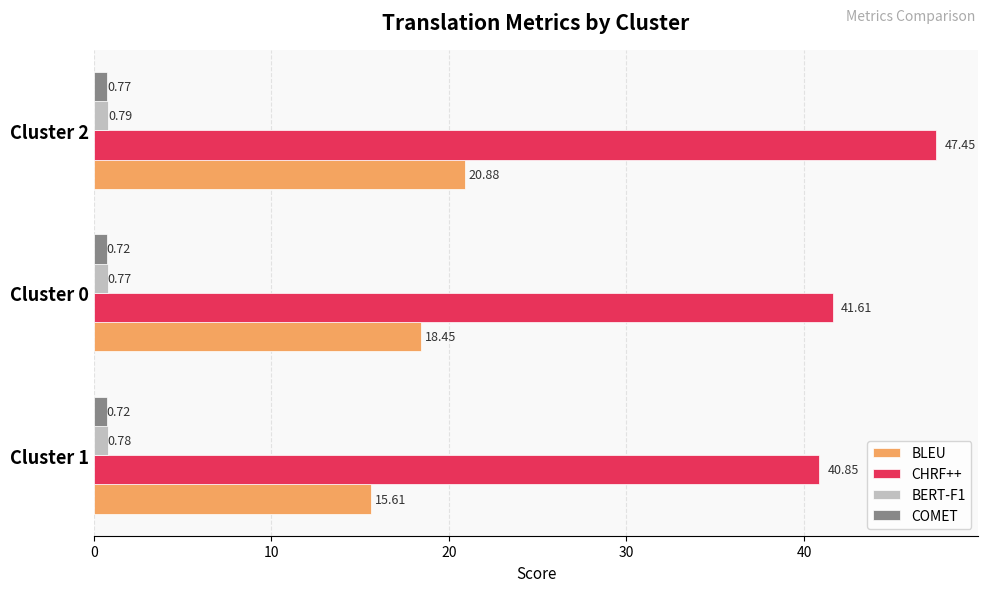

Which series has the largest total across all categories?

CHRF++